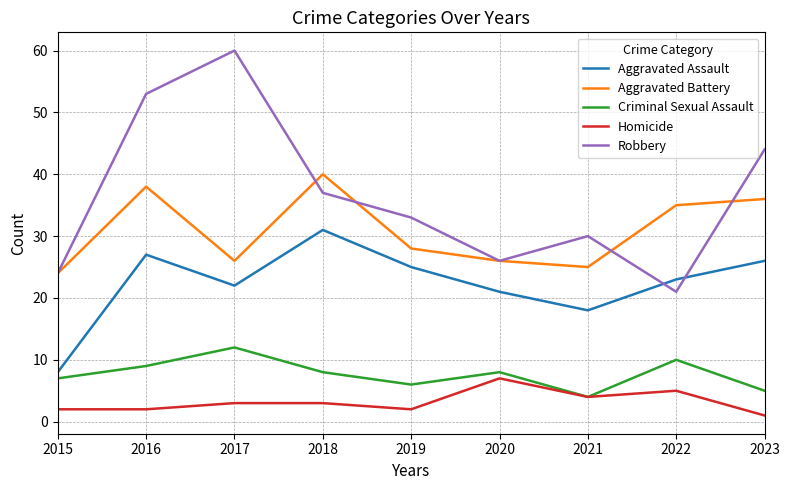

At which label does Homicide reach its minimum?

2023